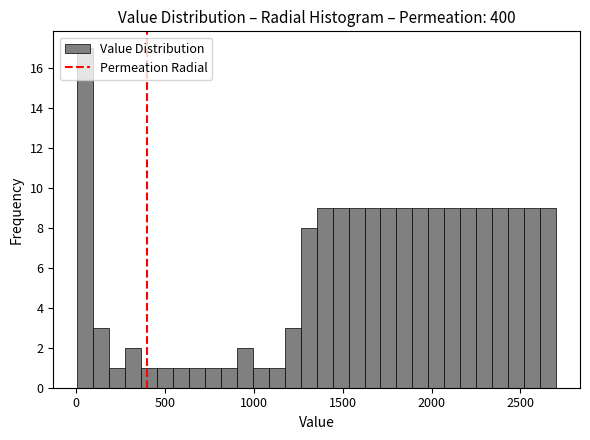

Around what value on the x-axis is the tallest bar? Give the approximate position of its centre, as read against the axis.

50